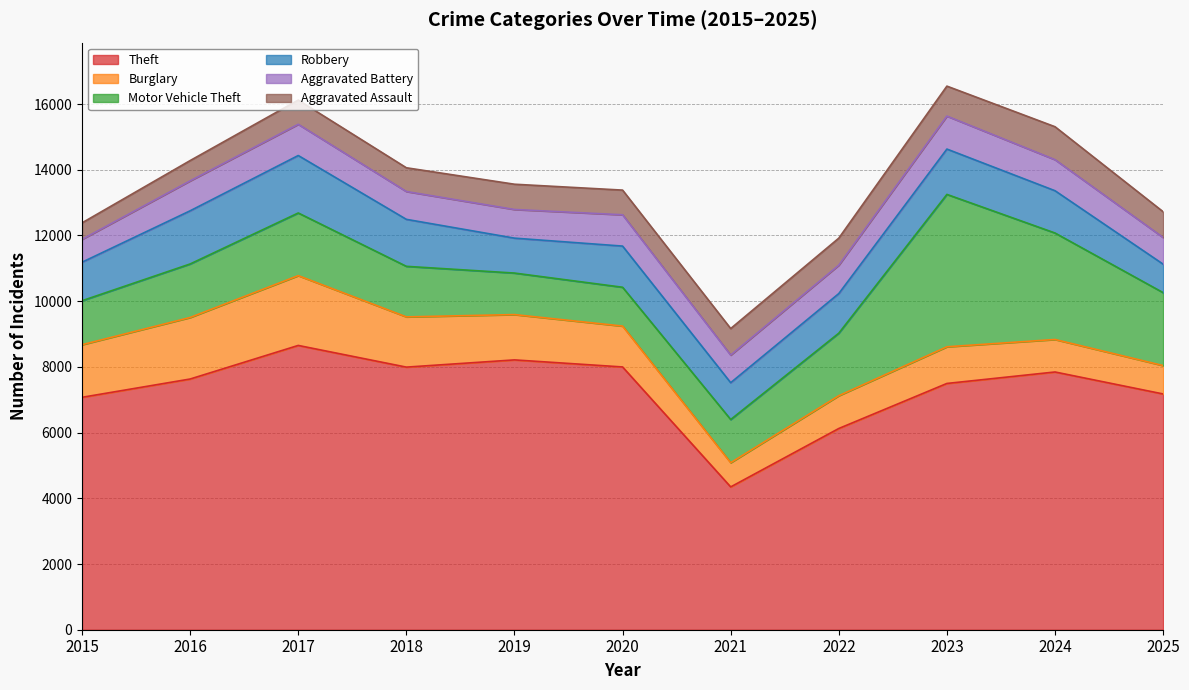

Rank the categories by Burglary value from highest to lowest.

2017, 2016, 2015, 2018, 2019, 2020, 2023, 2022, 2024, 2025, 2021